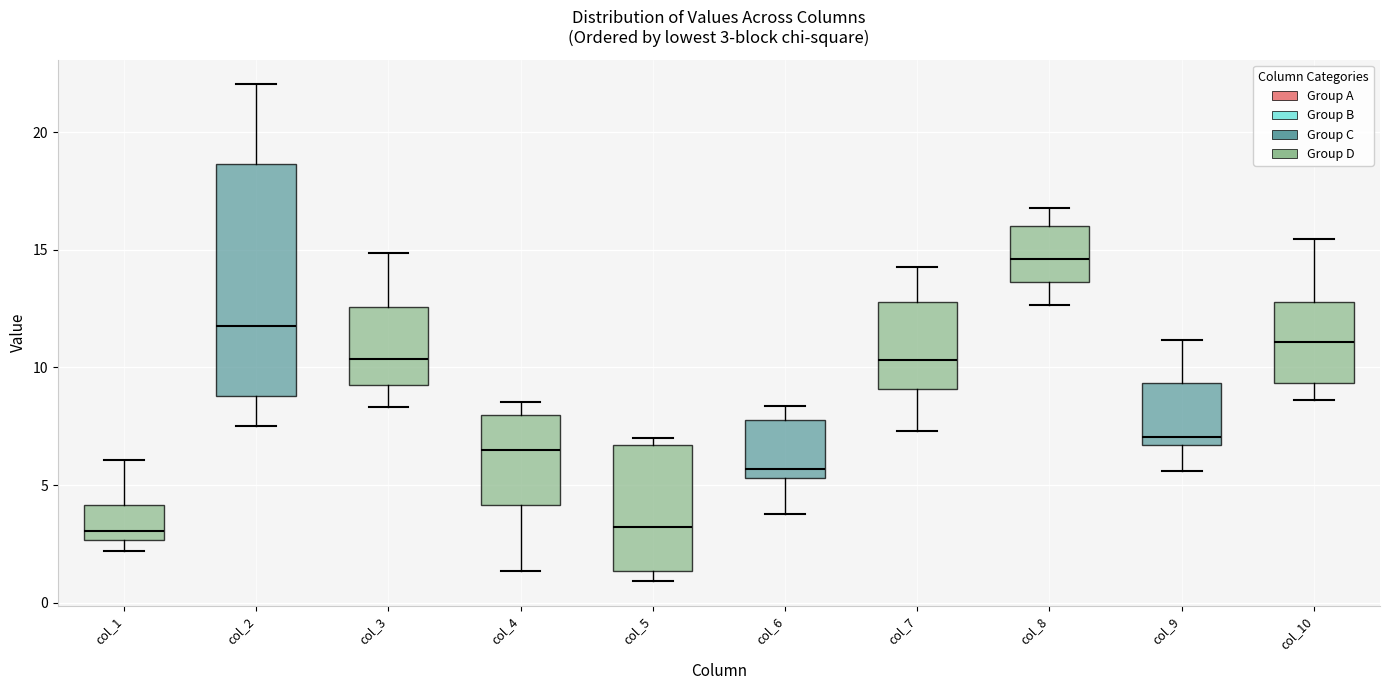

Which box is the tallest, from its lower edge to its upper edge?

col_2